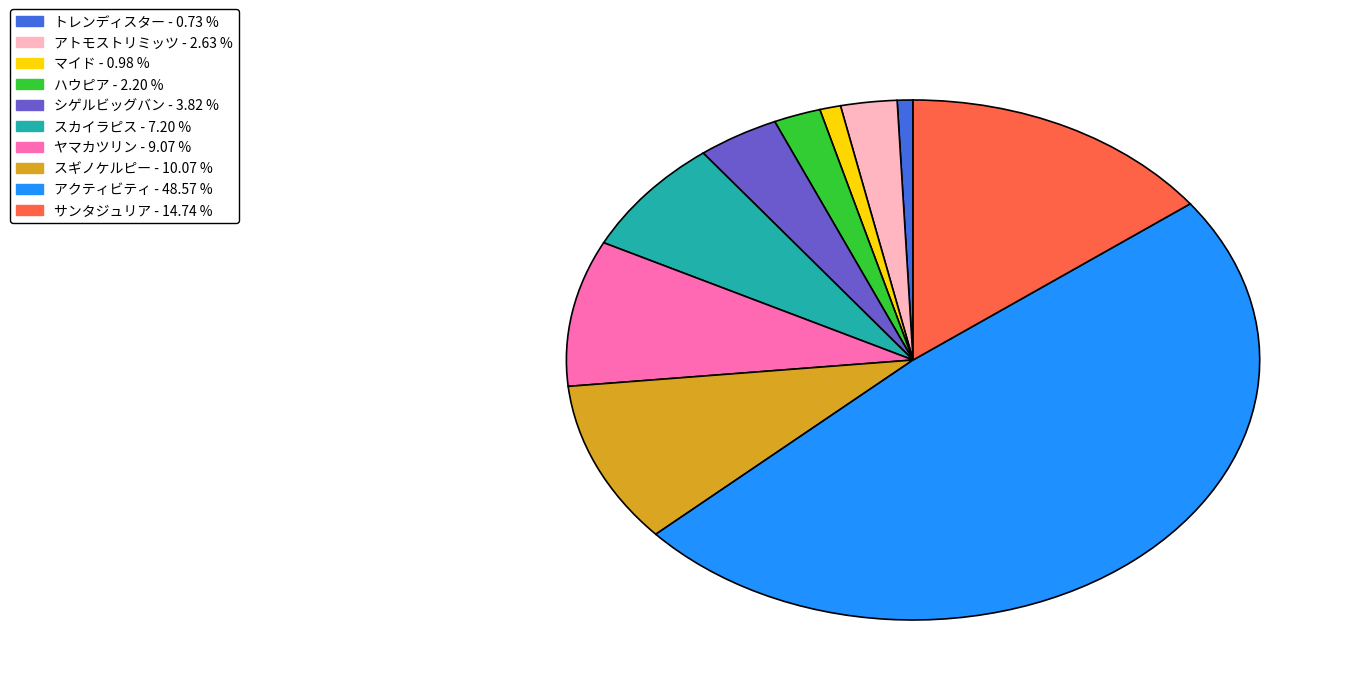

Which slice is the largest?

アクティビティ